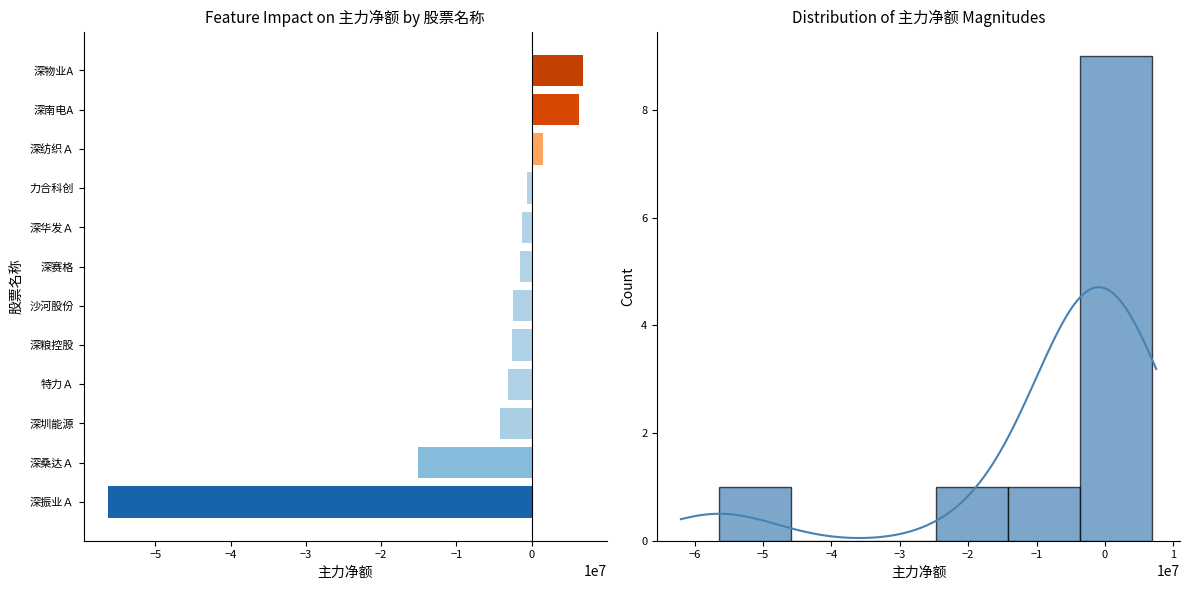

At which category does the chart reach its minimum across all series?

深振业Ａ